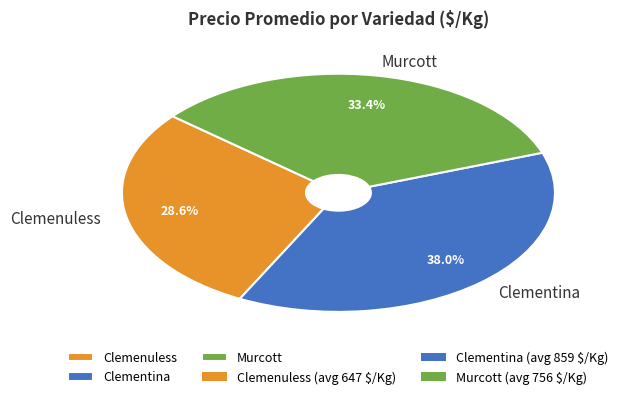

Which slice is the smallest?

Clemenuless